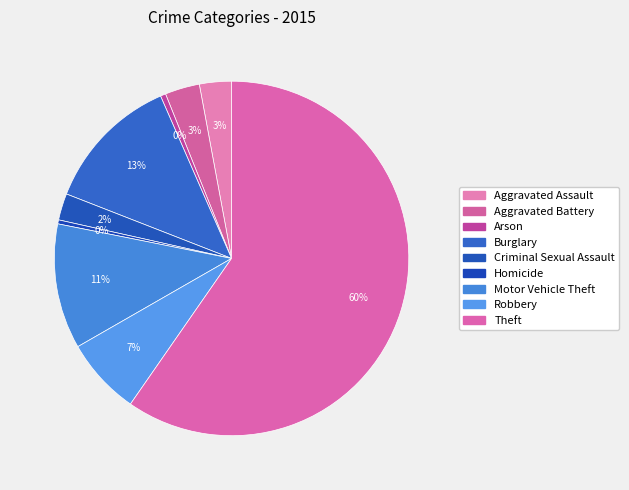

Which category has the smallest portion of the pie?

Homicide